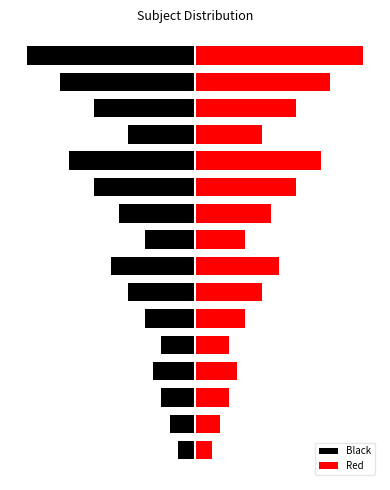

Which series has the largest total across all categories?

Red